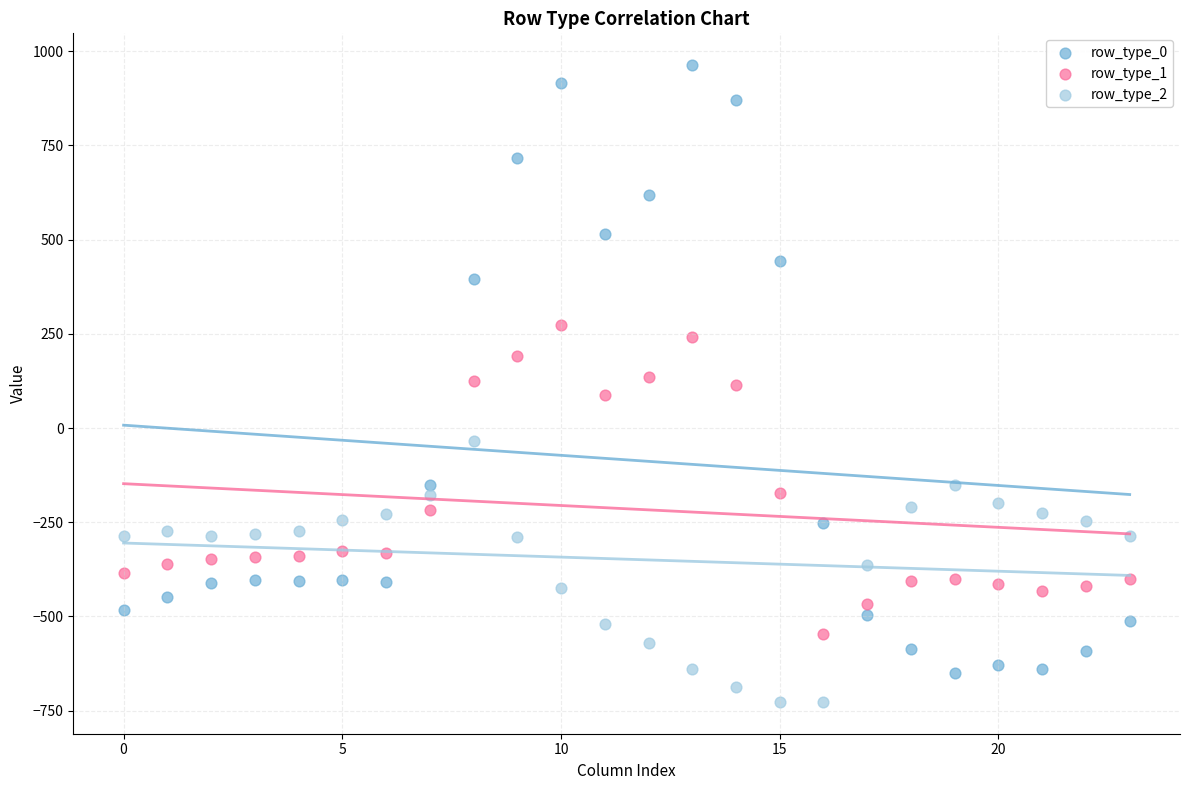

Across all data points, what is the range of Y values (max minus min)?

1689.3